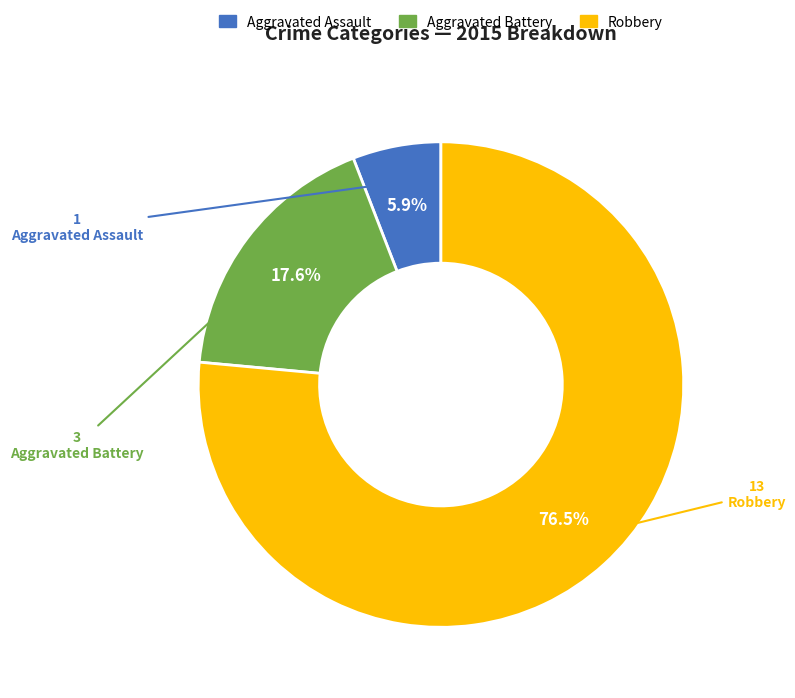

Which category has the biggest portion of the pie?

Robbery